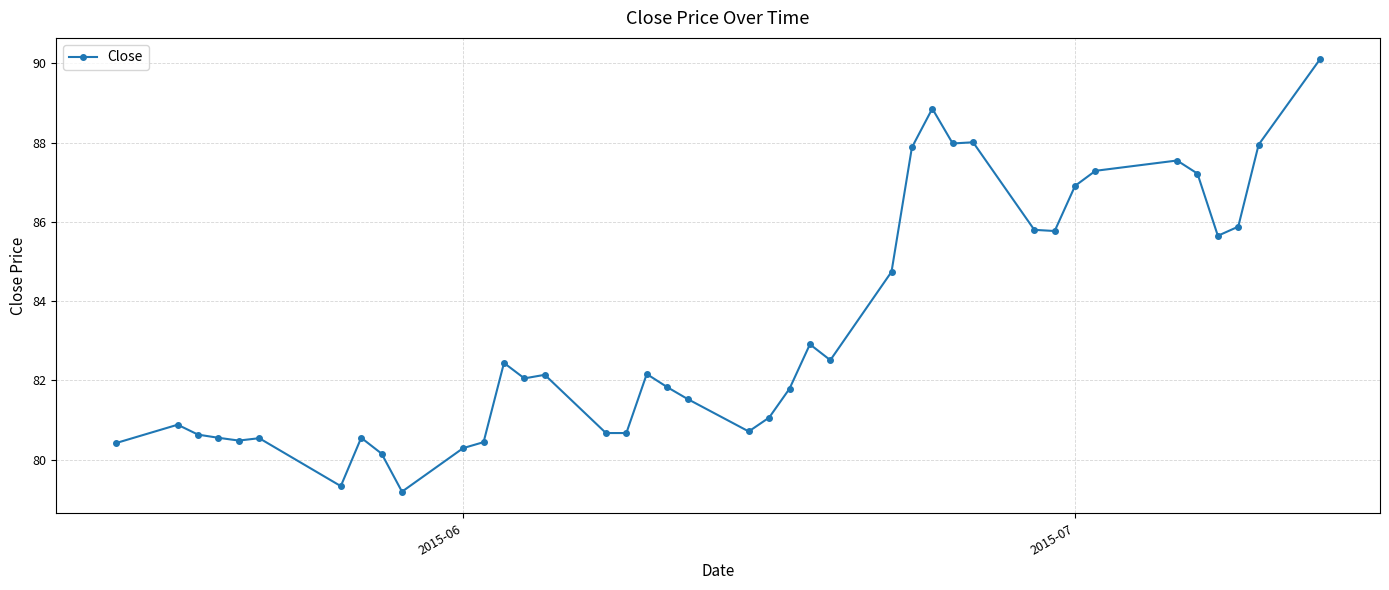

True or false: there are more than 0 points higher than both neighbors.

True